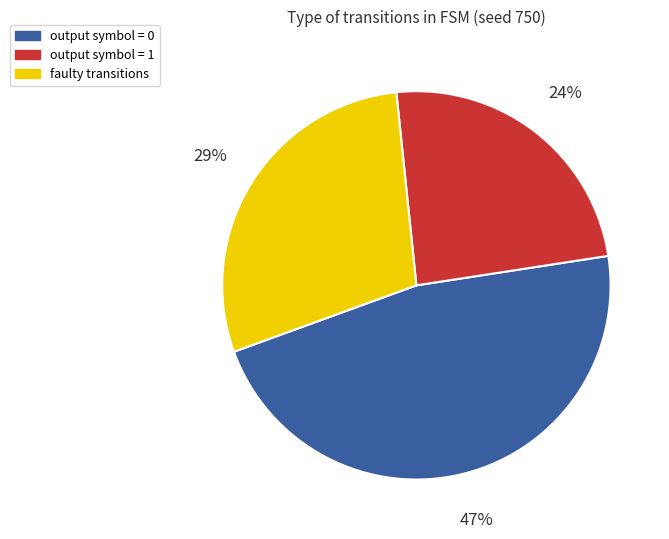

To the nearest percent, what is the average slice percentage?

33%